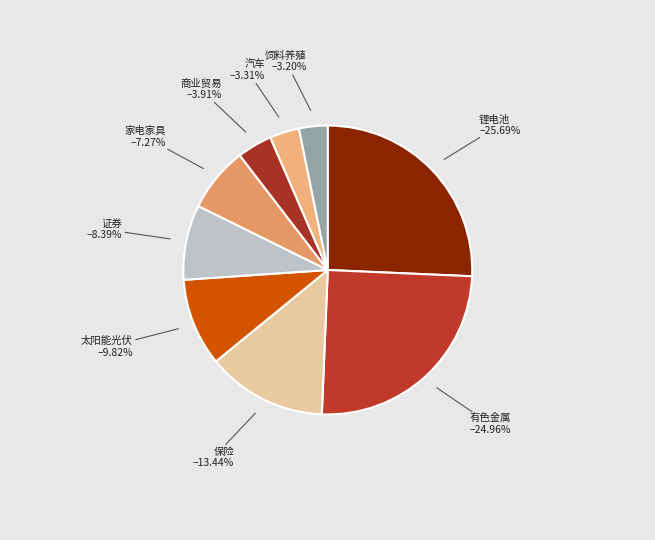

Count the number of slices in the pie.

9